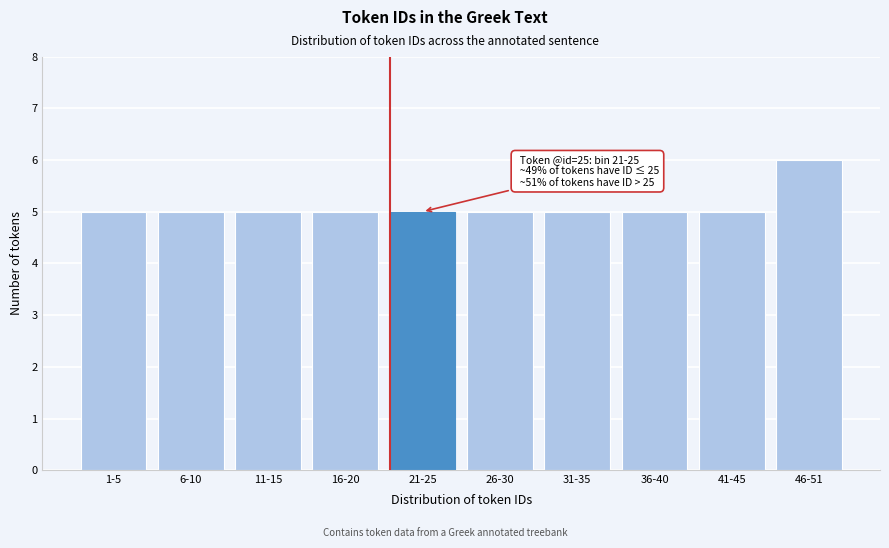

Reading right to left, extract all data points from this chart.

46-51=6	41-45=5	36-40=5	31-35=5	26-30=5	21-25=5	16-20=5	11-15=5	6-10=5	1-5=5